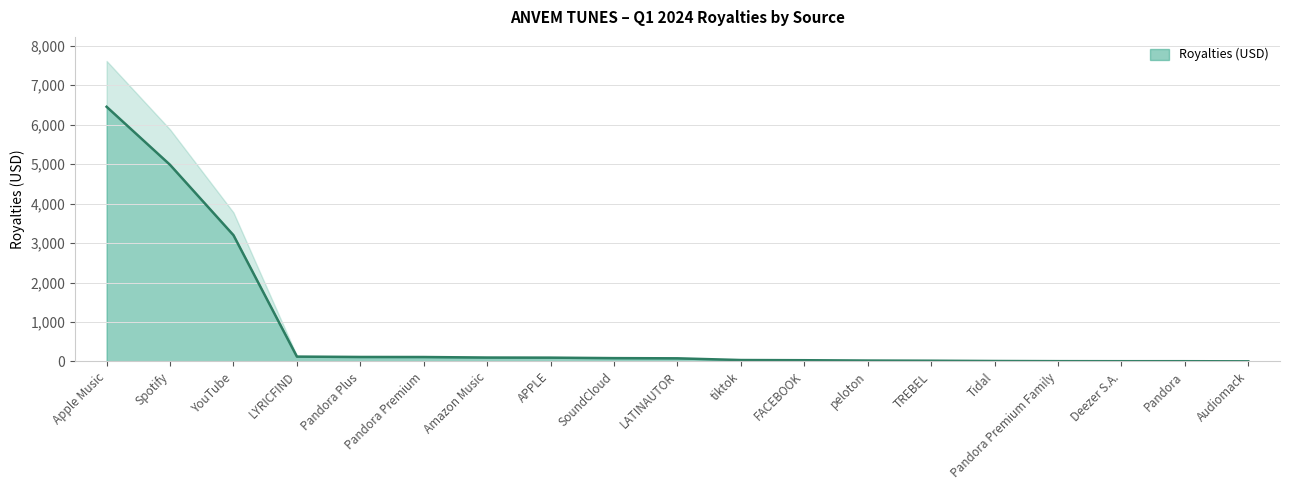

The value at Audiomack is 4.0. True or false?

True